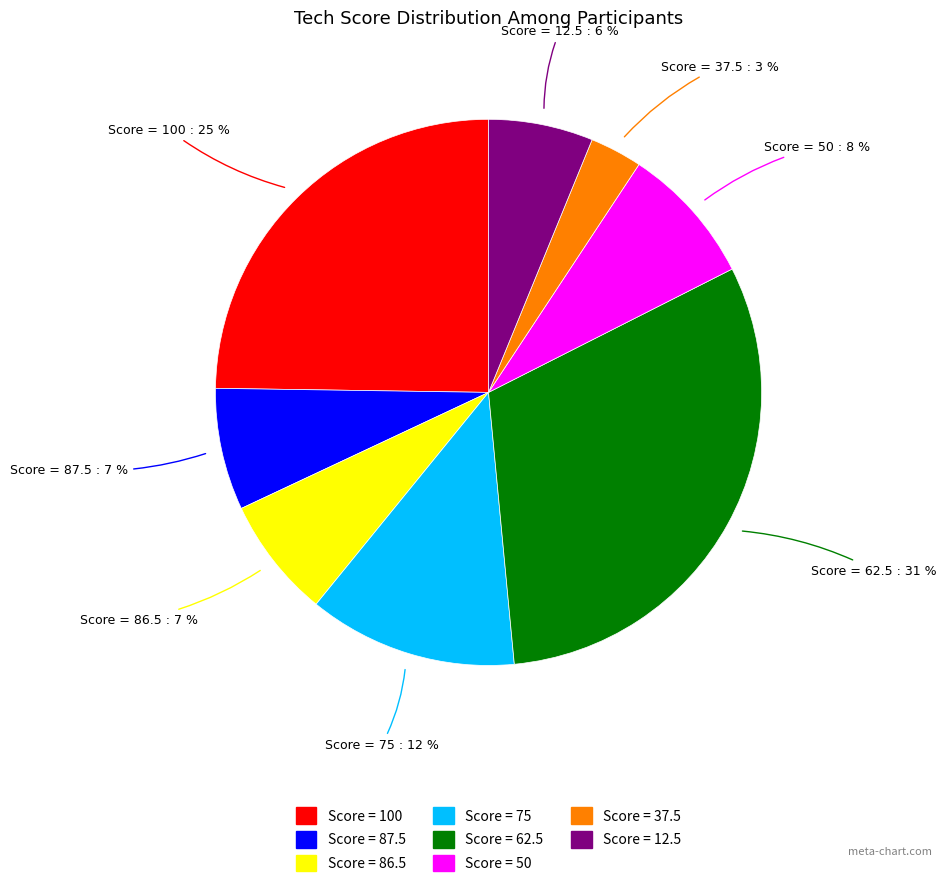

To the nearest percent, what is the difference between the largest and smallest slice percentages?

28%